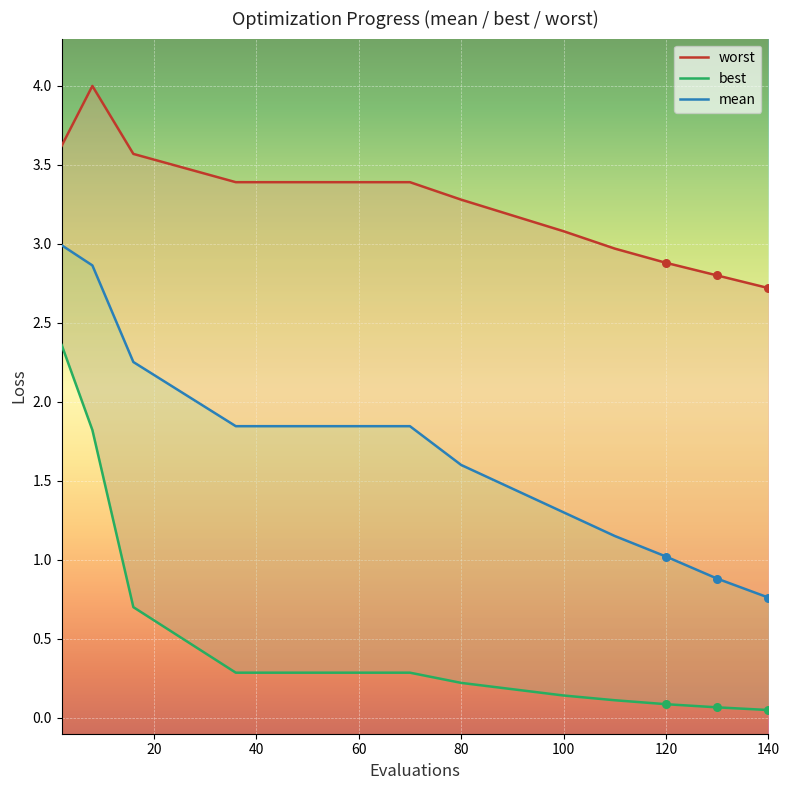

Which series has the largest total across all categories?

worst